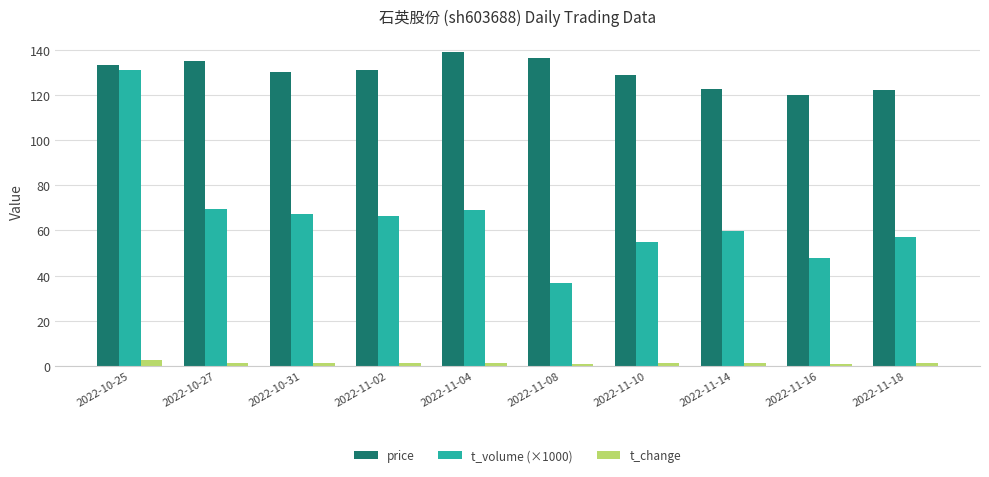

What is the greatest value displayed?

139.0